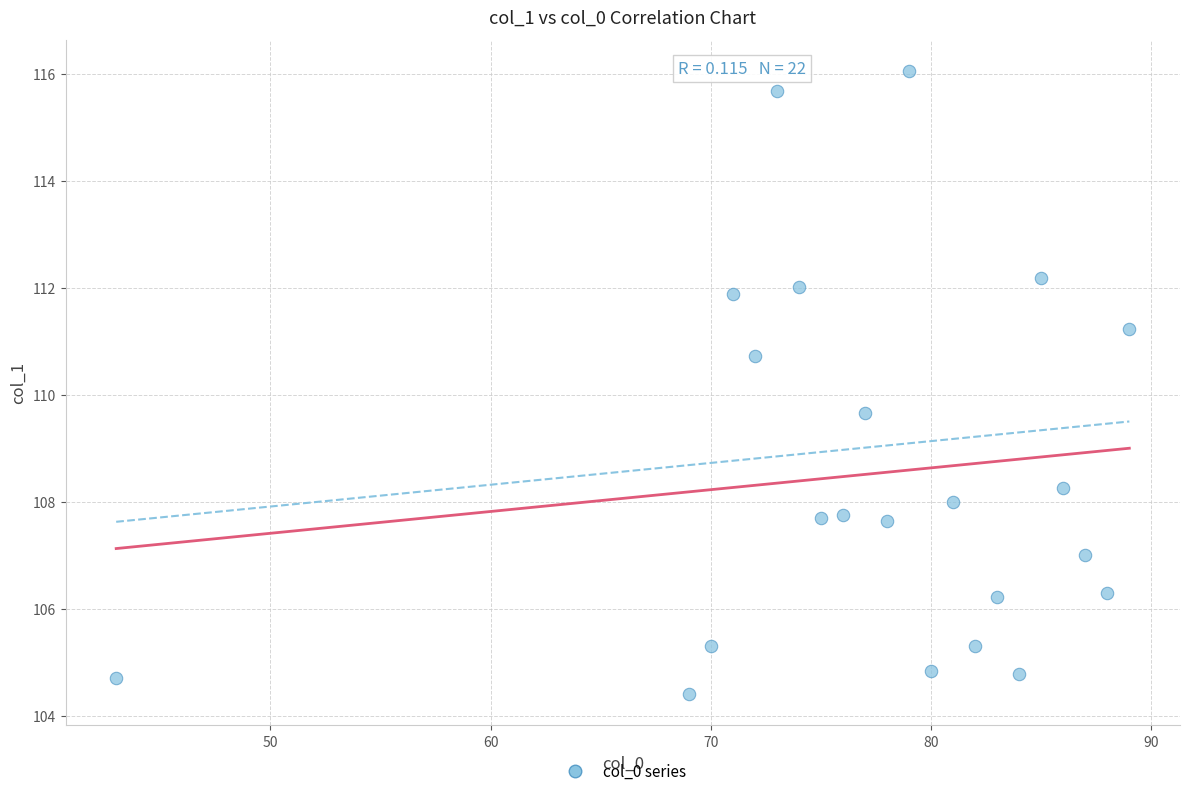

What Y value in the scatter plot is closest to 110?

109.7